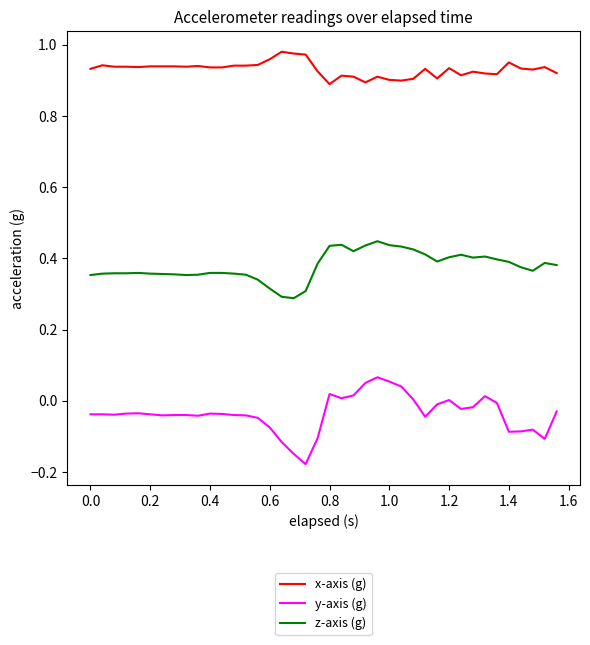

Which series has the largest range (max minus min)?

y-axis (g)